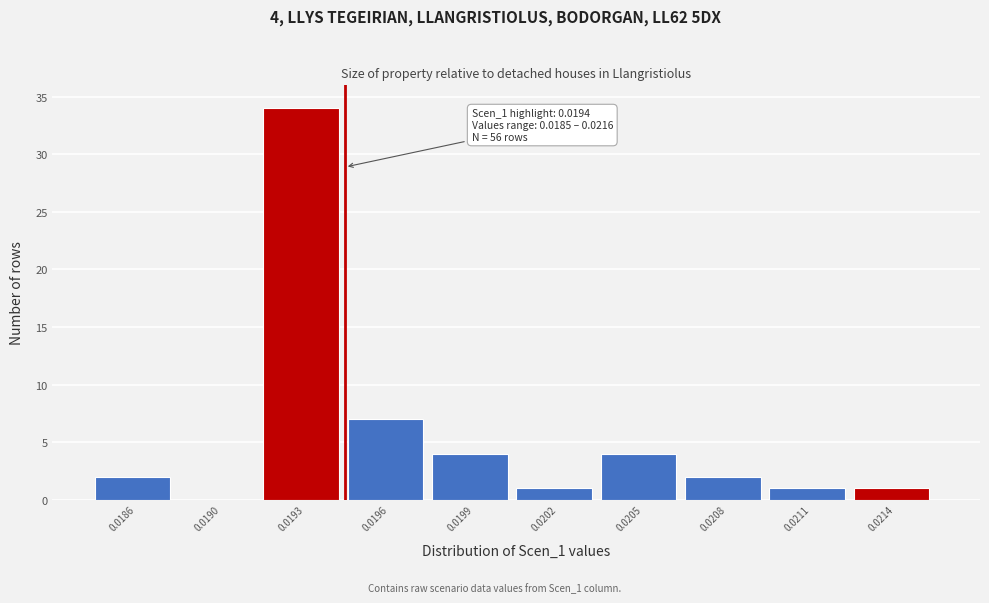

Reading left to right, transcribe all the data shown in this chart.

0.0186=2	0.0190=0	0.0193=34	0.0196=7	0.0199=4	0.0202=1	0.0205=4	0.0208=2	0.0211=1	0.0214=1